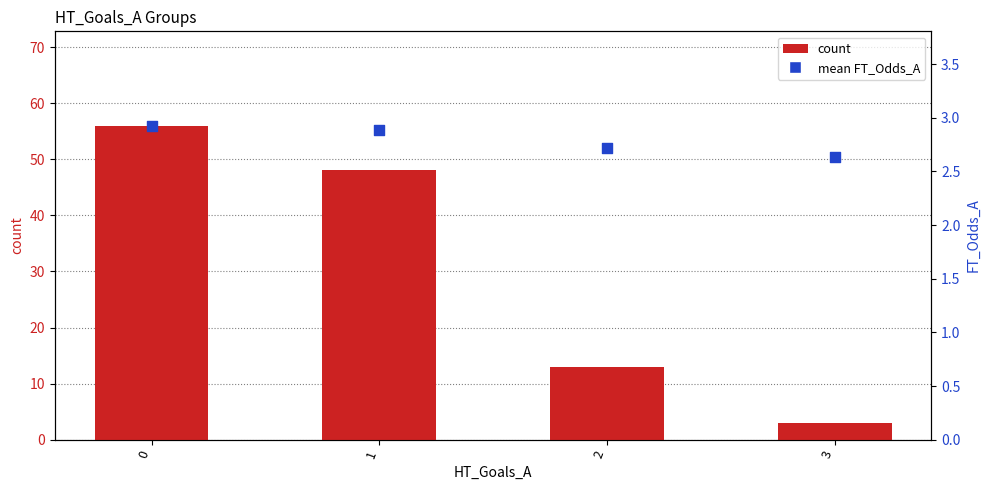

Which series reaches the minimum Y coordinate?

mean FT_Odds_A